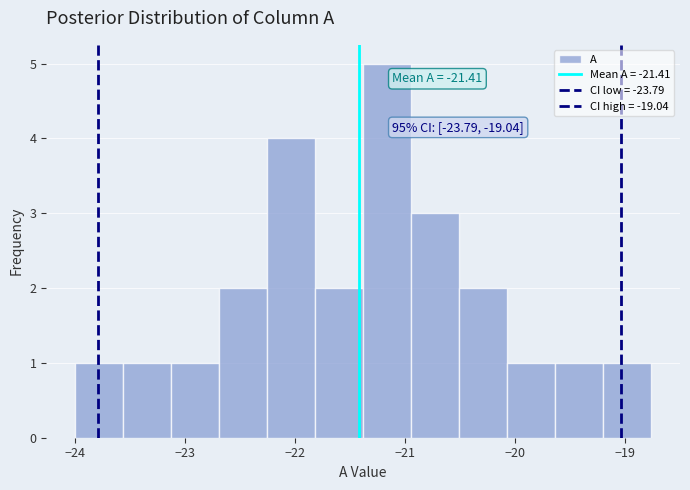

Over which range of the x-axis is the bar tallest?

-21.4 to -20.9